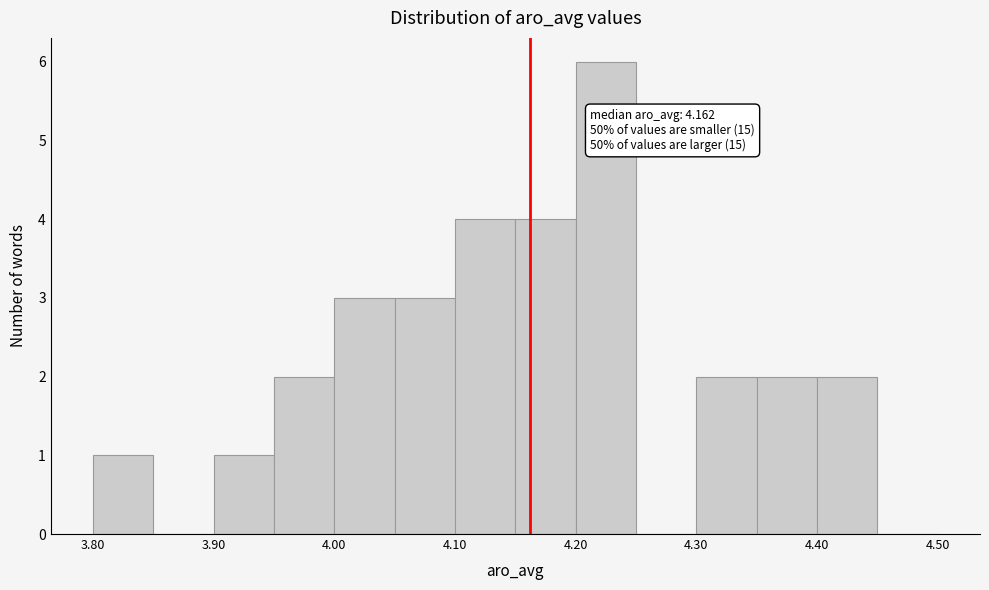

Which range on the x-axis has the tallest bar?

4.20 to 4.25